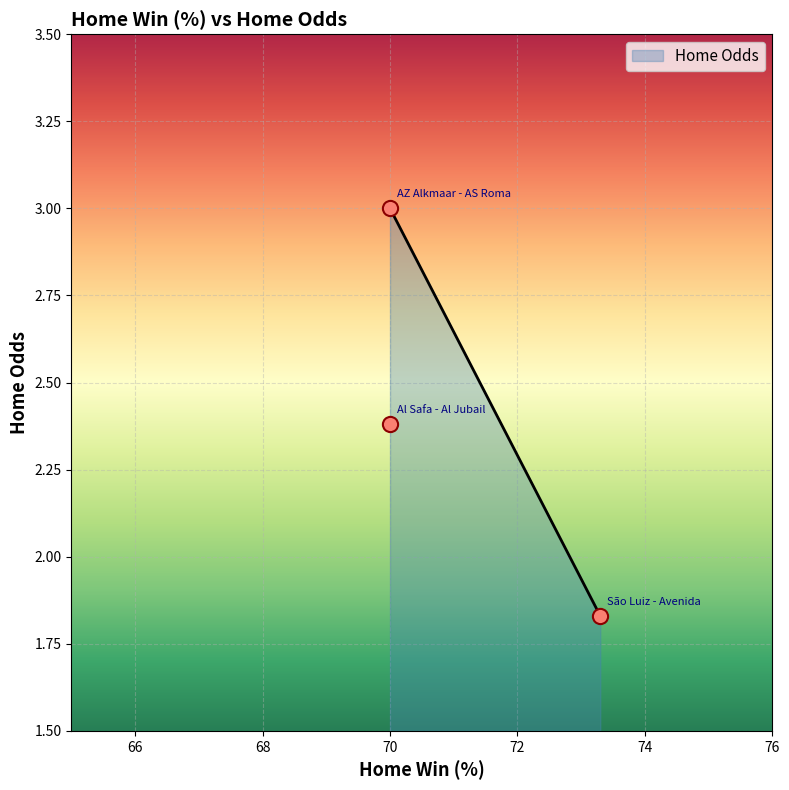

Between 73.3 and 70.0, which is larger?

70.0